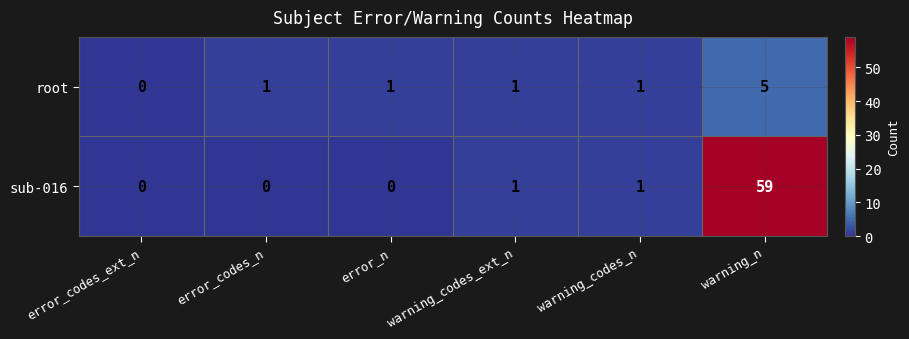

Rank the series by their maximum value, from highest to lowest.

sub-016, root